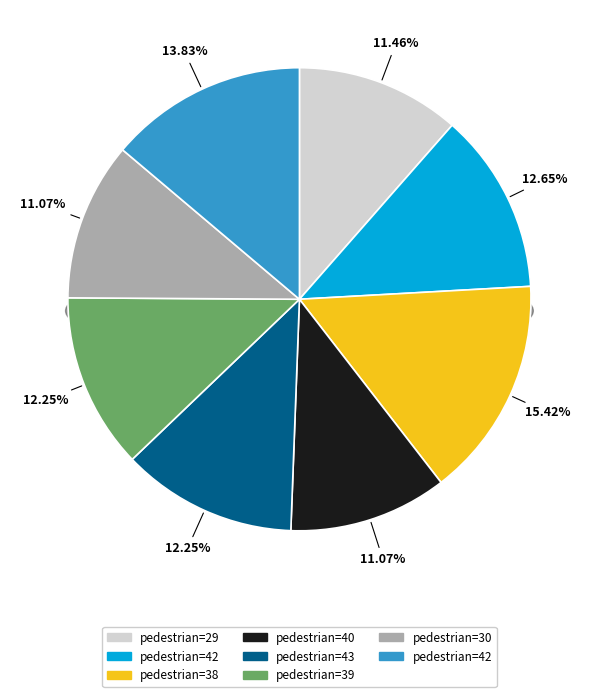

Is it true that pedestrian=39 is 20% of the pie?

False